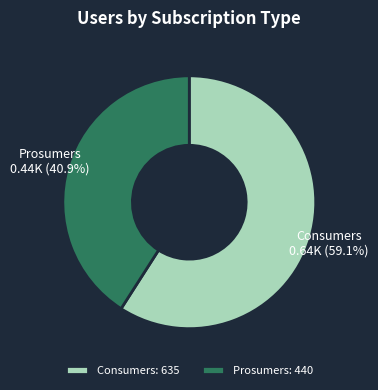

What is the ratio of the value at Consumers to the value at Prosumers?

1.4